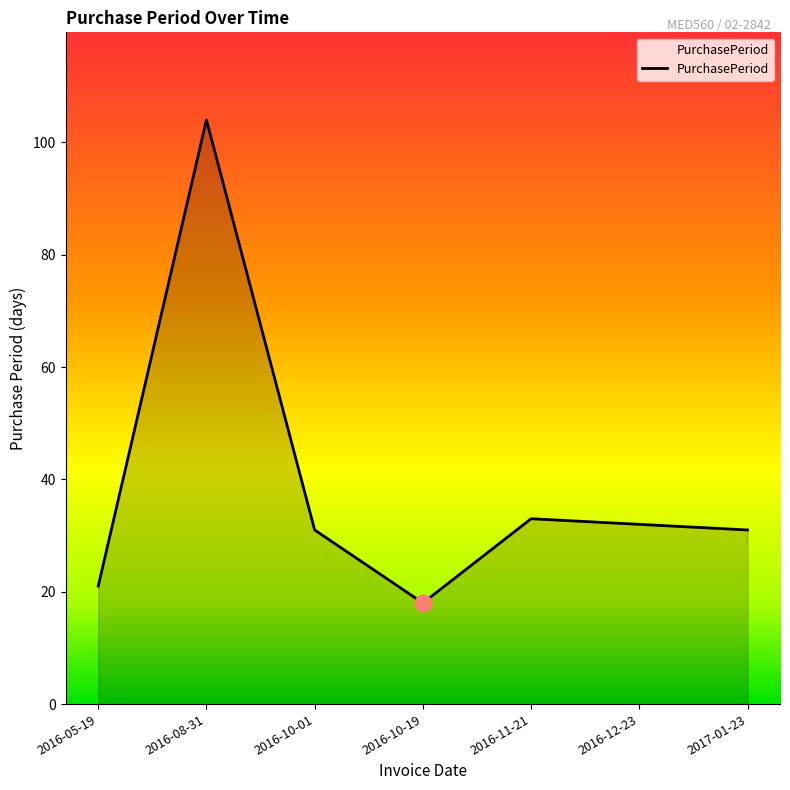

What is the sum of the values at 2016-11-21 and 2017-01-23?

64